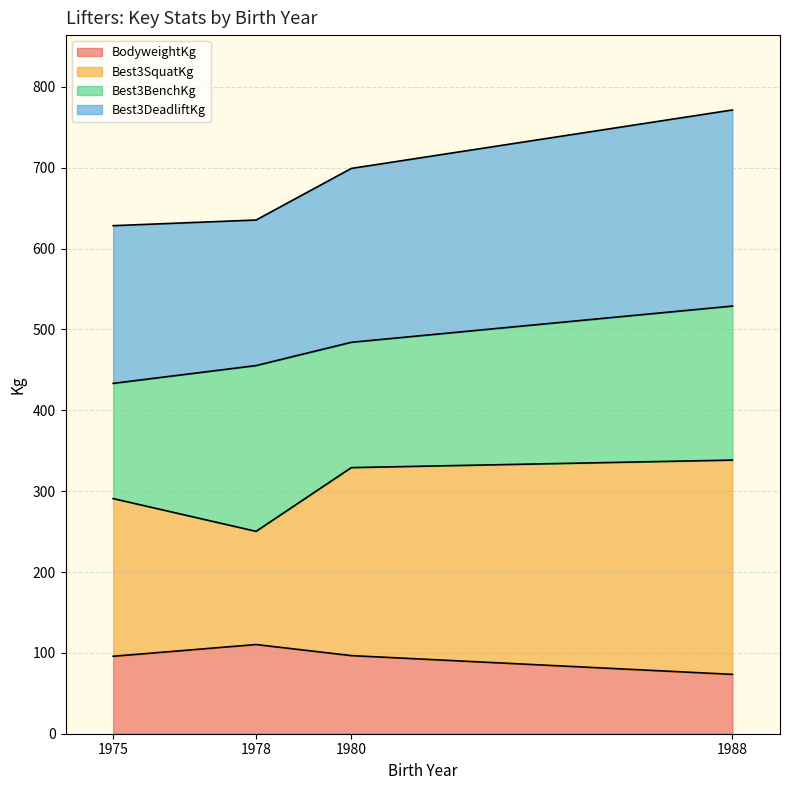

Which series has the widest spread of values?

Best3SquatKg